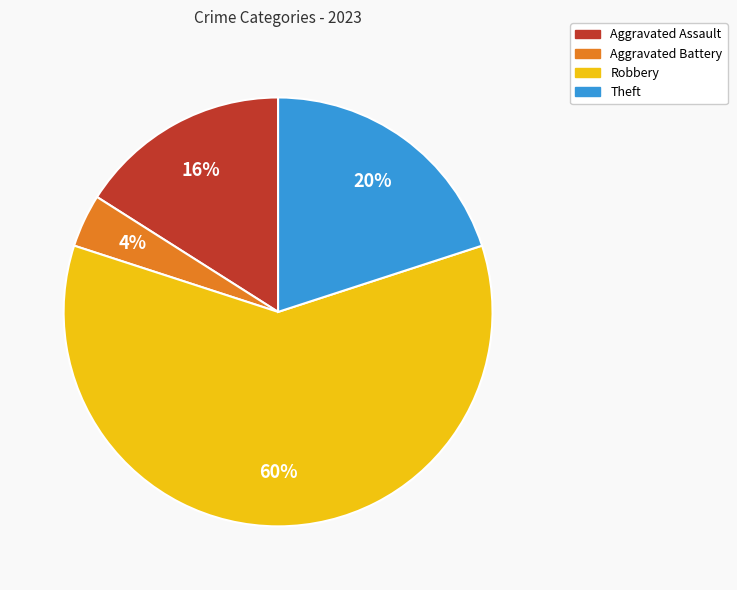

What is the largest slice in the pie chart?

Robbery